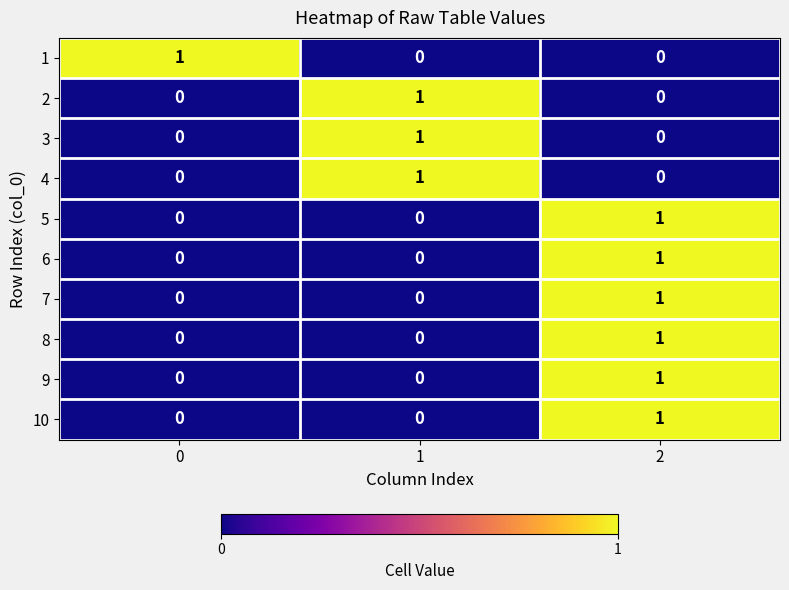

Is it true that 4 equals 0 at 0?

True